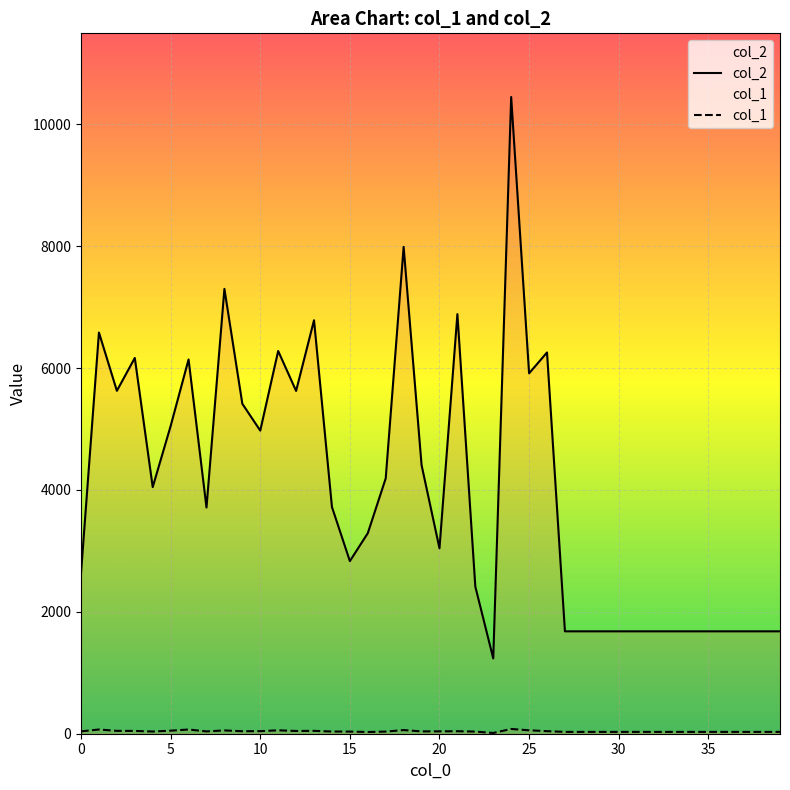

True or false: col_2 and col_1 intersect in this chart.

False